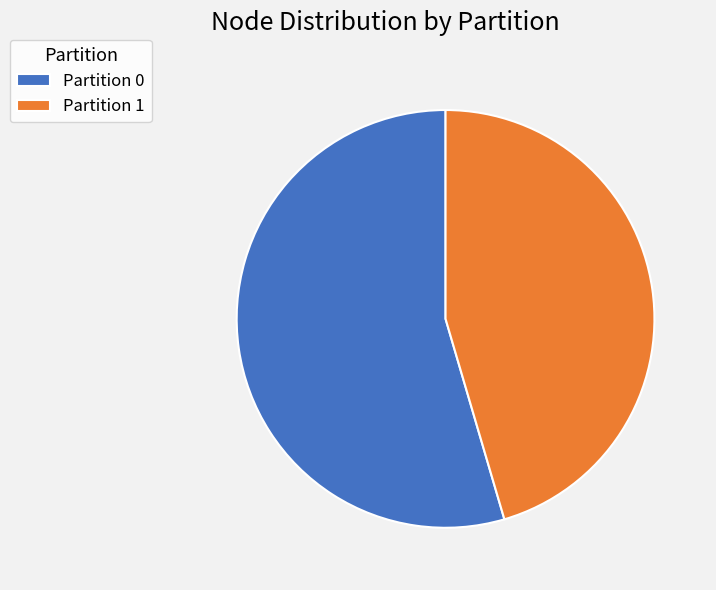

How many segments does this pie chart have?

2